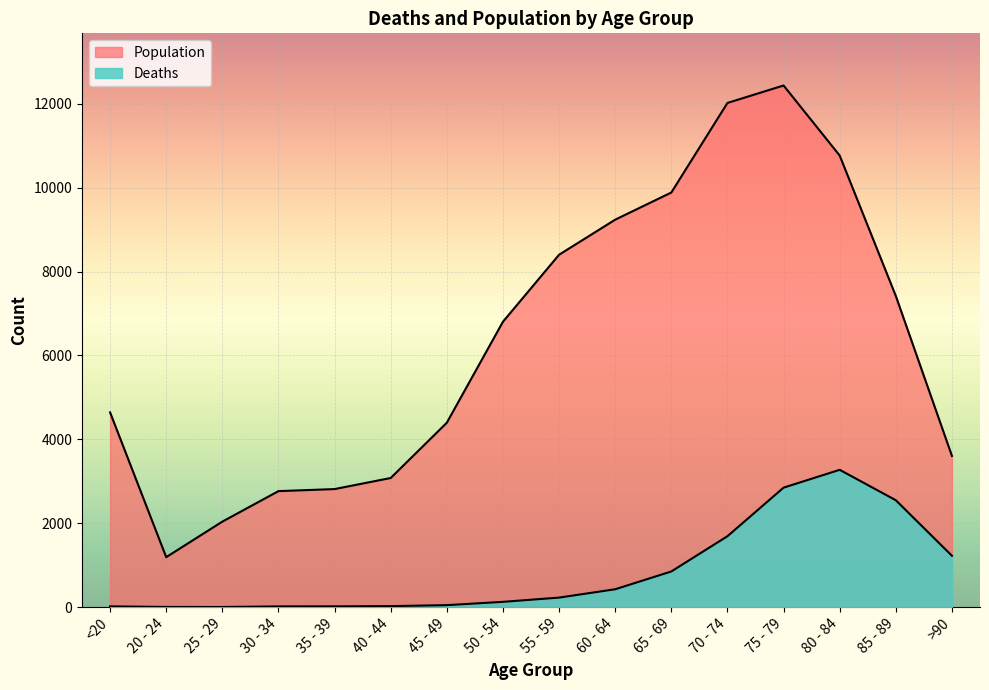

The value of Population at 65 - 69 is 9883. True or false?

True